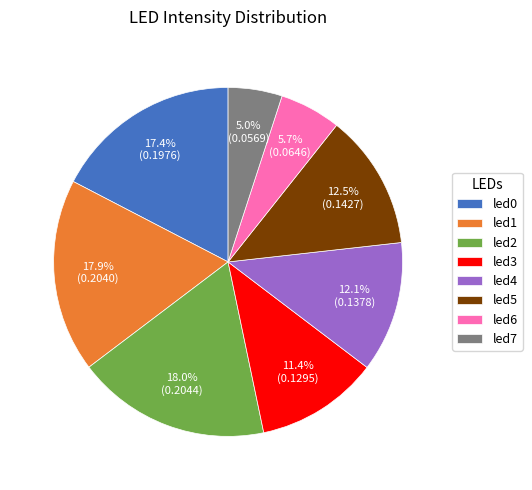

What is the smallest slice in the pie chart?

led7